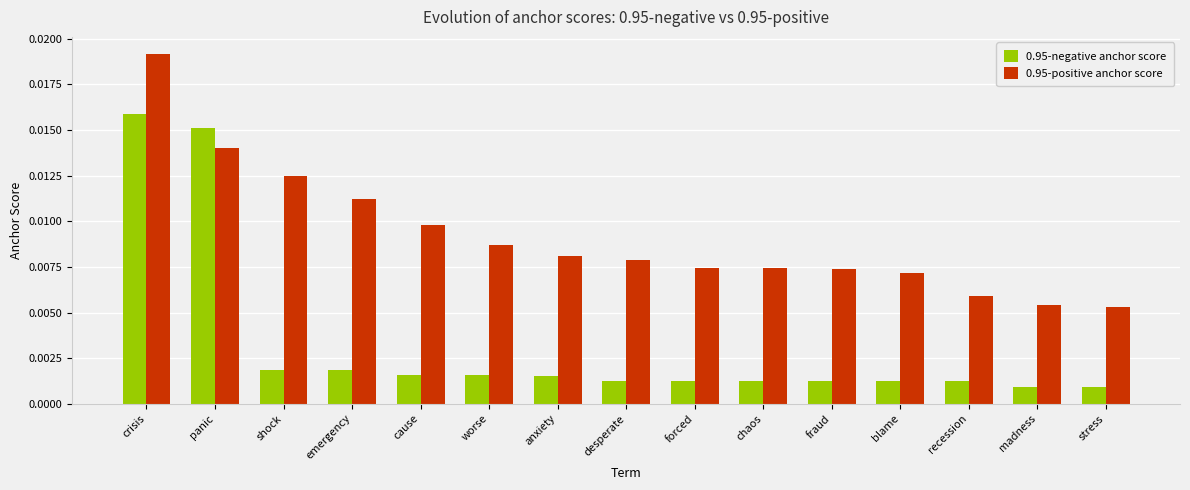

Which series has the largest range (max minus min)?

0.95-negative anchor score